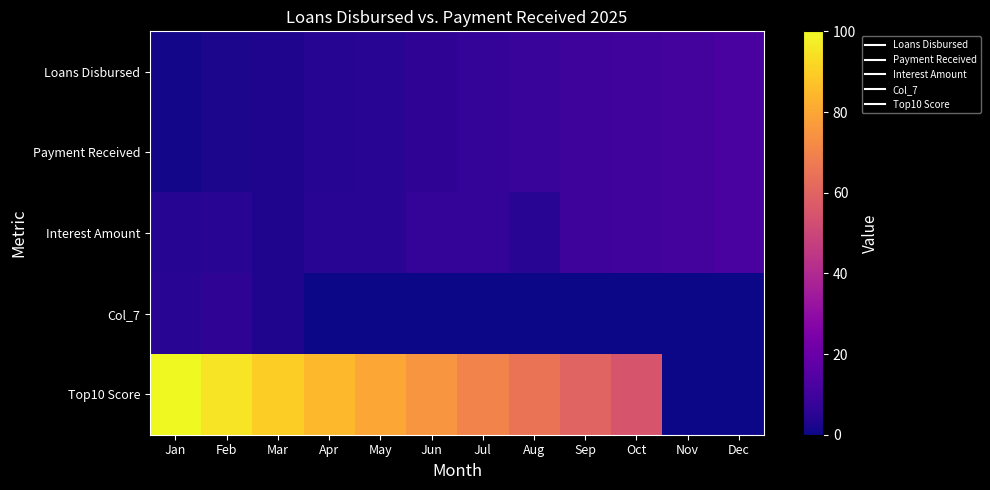

Reading left to right, transcribe all the data shown in this chart.

Loans Disbursed: Jan=1	Feb=2	Mar=3	Apr=4	May=5	Jun=6	Jul=7	Aug=8	Sep=9	Oct=10	Nov=11	Dec=12
Payment Received: Jan=1	Feb=2	Mar=3	Apr=4	May=5	Jun=6	Jul=7	Aug=8	Sep=9	Oct=10	Nov=11	Dec=12
Interest Amount: Jan=4	Feb=5	Mar=3	Apr=5	May=5	Jun=7	Jul=7	Aug=5	Sep=9	Oct=10	Nov=11	Dec=12
Col_7: Jan=5	Feb=6	Mar=3	Apr=0	May=0	Jun=0	Jul=0	Aug=0	Sep=0	Oct=0	Nov=0	Dec=0
Top10 Score: Jan=100	Feb=95	Mar=90	Apr=85	May=80	Jun=75	Jul=70	Aug=65	Sep=60	Oct=55	Nov=0	Dec=0